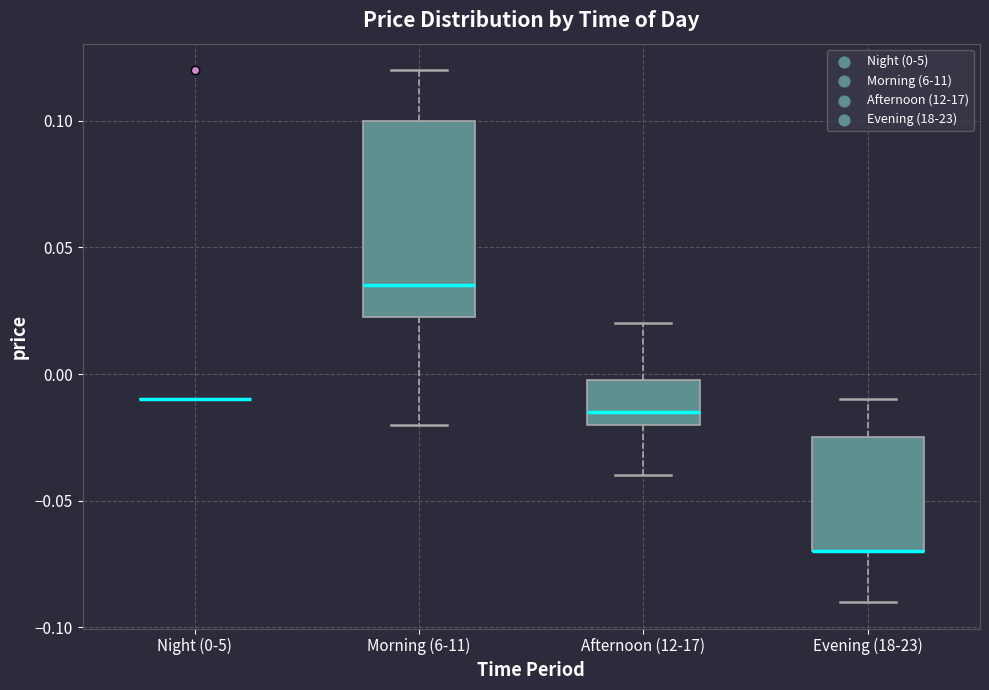

Reading left to right, read every box against the y-axis: the position of its median line, the range the box covers, and the ends of its whiskers. The values are not printed on the chart, so give them approximately, as read against the axis.

Night (0-5): box collapsed to a line at -0.010, whiskers -0.010 to -0.010
Morning (6-11): median 0.035, box 0.025 to 0.100, whiskers -0.020 to 0.120
Afternoon (12-17): median -0.015, box -0.020 to 0.000, whiskers -0.040 to 0.020
Evening (18-23): median -0.070 (drawn on the box's lower edge), box -0.070 to -0.025, whiskers -0.090 to -0.010